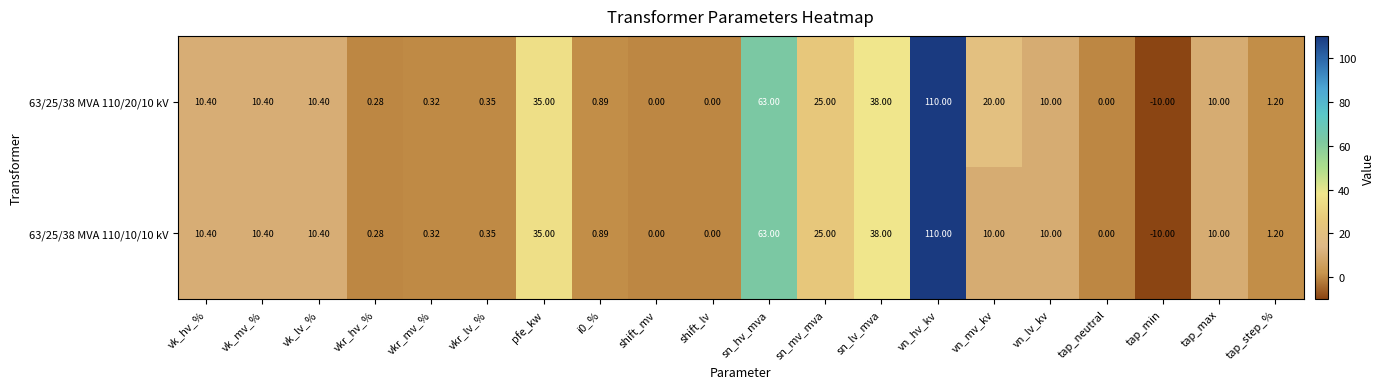

Which category has the lowest value in the 63/25/38 MVA 110/20/10 kV series?

tap_min